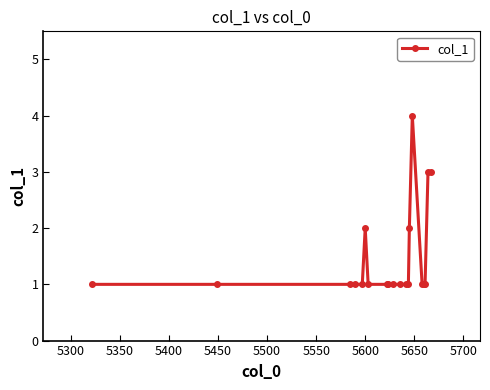

True or false: there are more than 1 points higher than both neighbors.

True